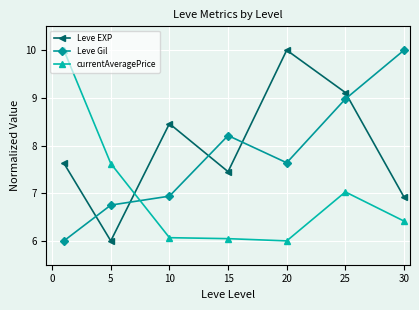

What are all the series names shown in the legend?

Leve EXP, Leve Gil, currentAveragePrice